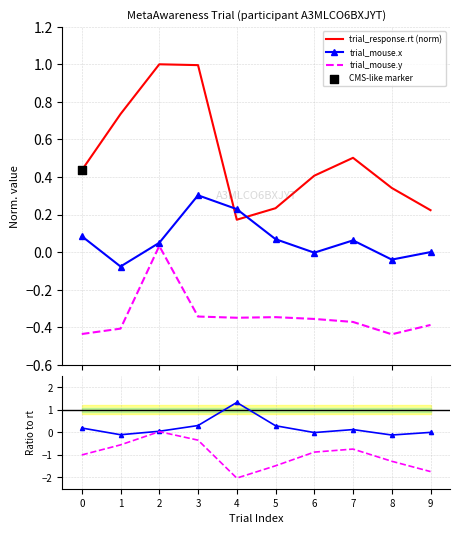

At how many categories does at least one series exceed -1?

10